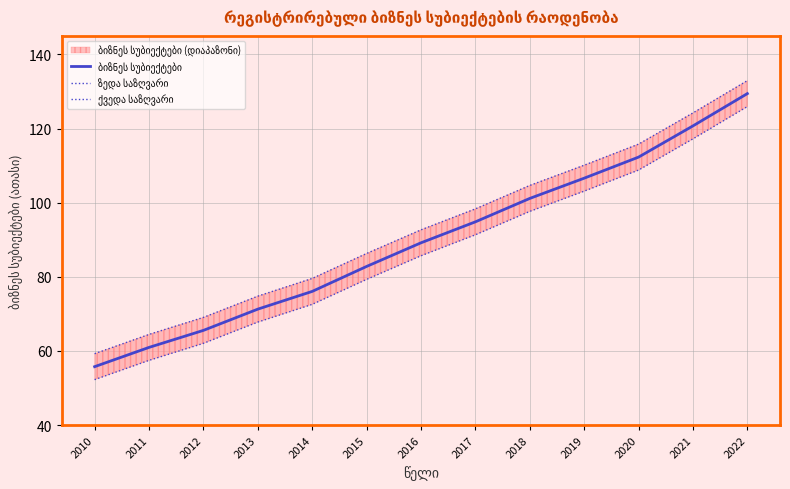

Which category has the highest value in the ქვედა საზღვარი series?

2022